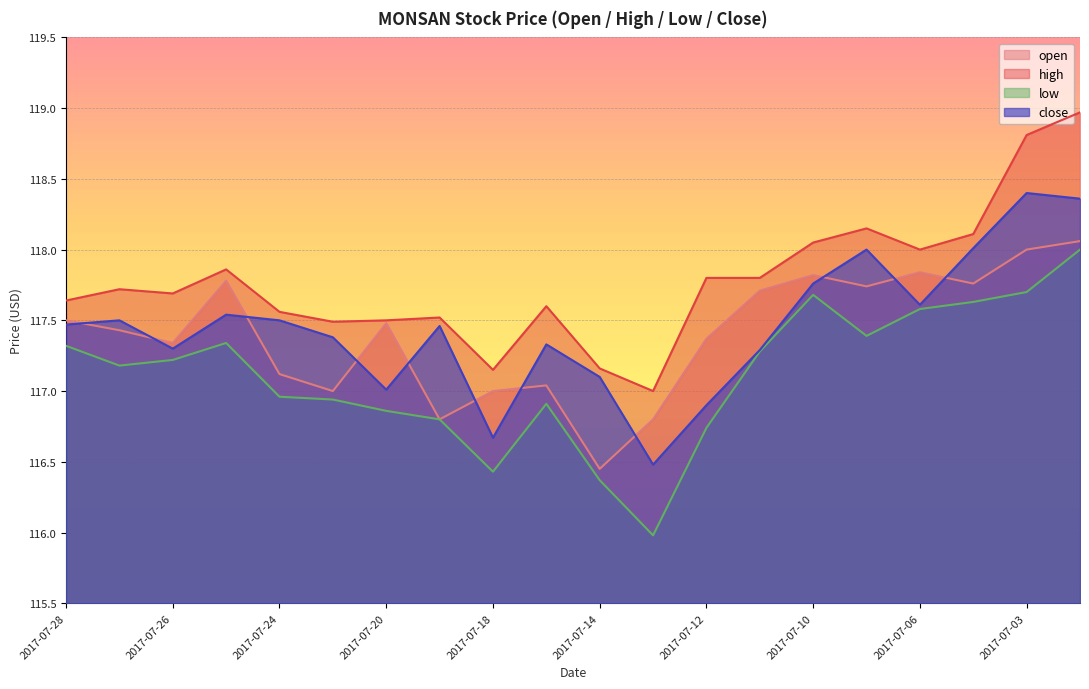

At how many categories does at least one series exceed 117?

19